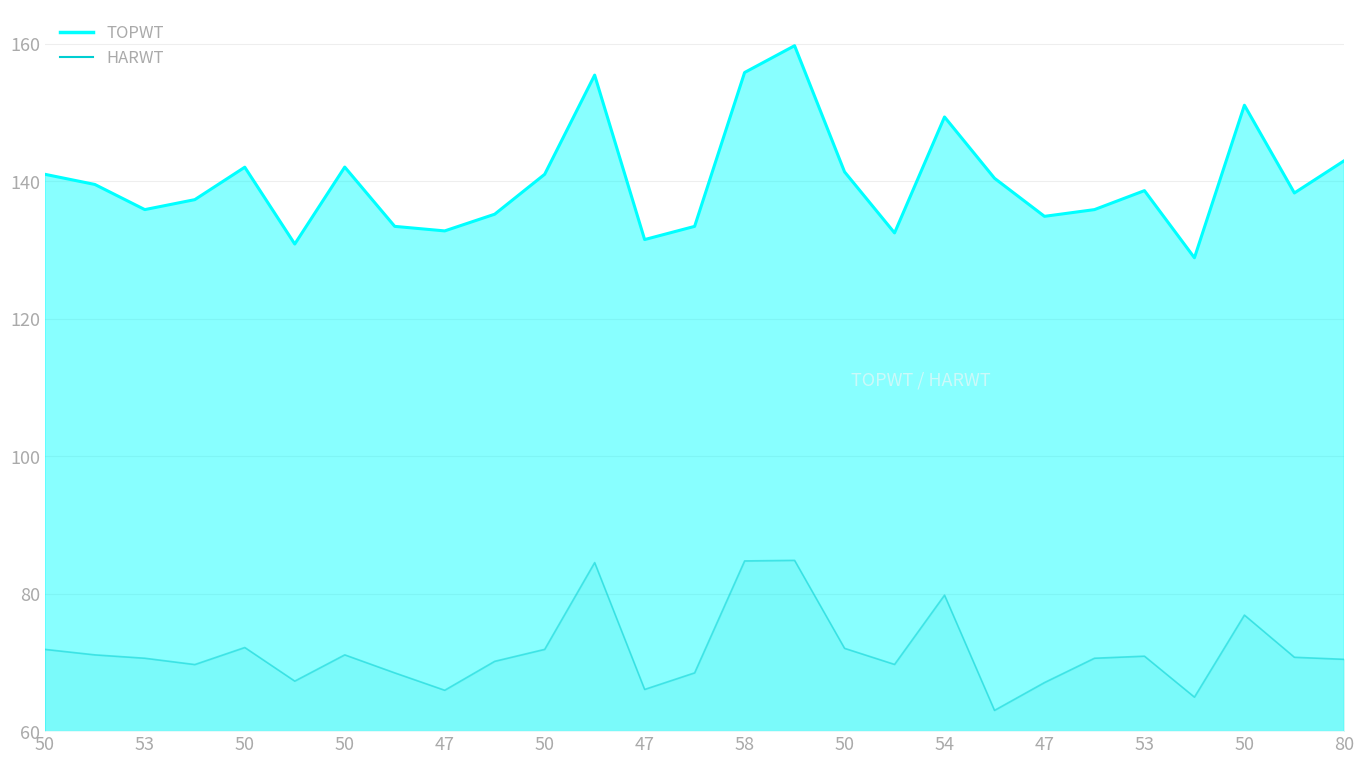

Which category has the highest value across all series?

15